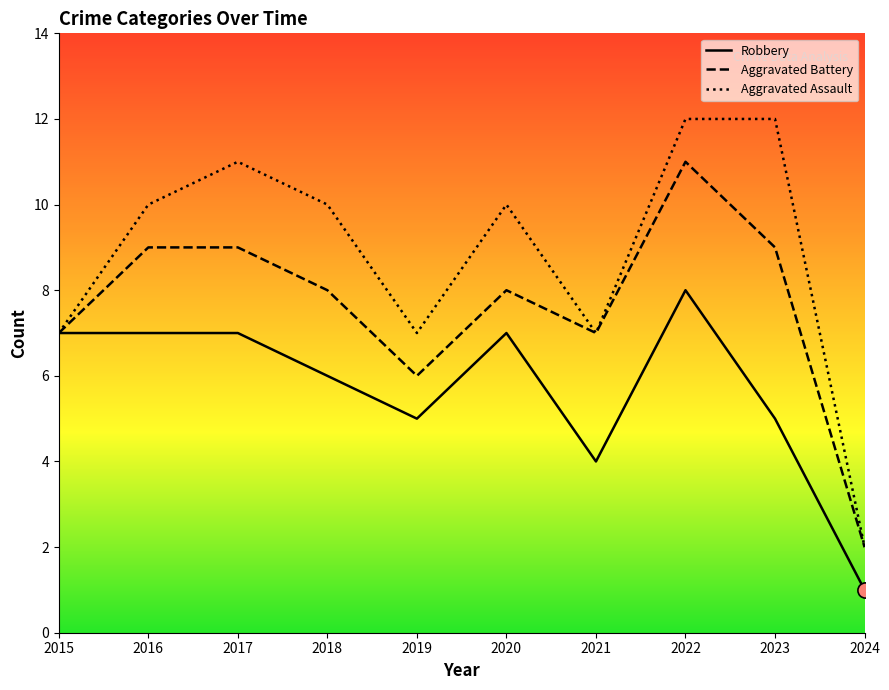

What are all the series names shown in the legend?

Robbery, Aggravated Battery, Aggravated Assault